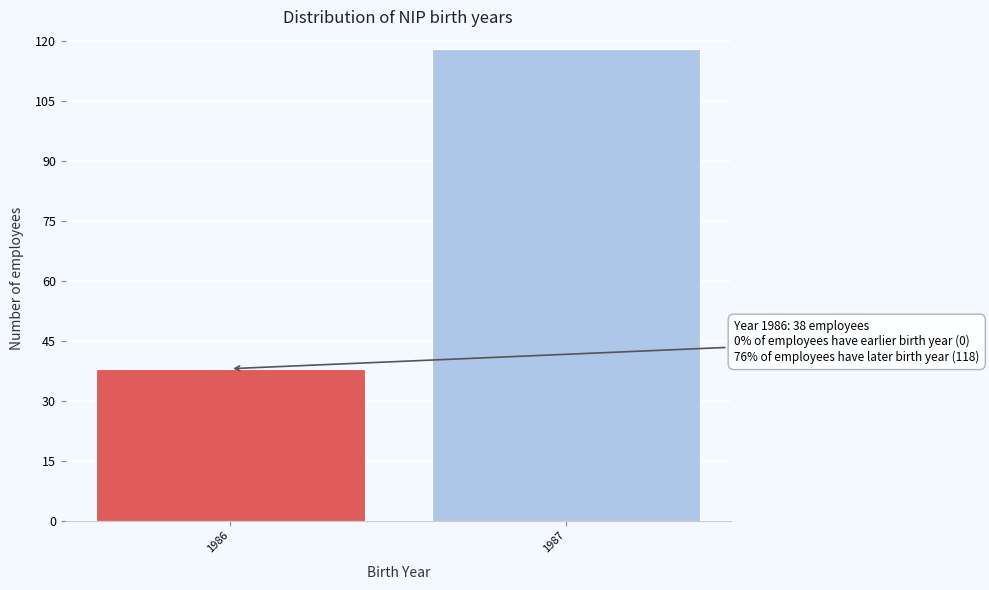

Reading right to left, transcribe all the data shown in this chart.

1987=118	1986=38